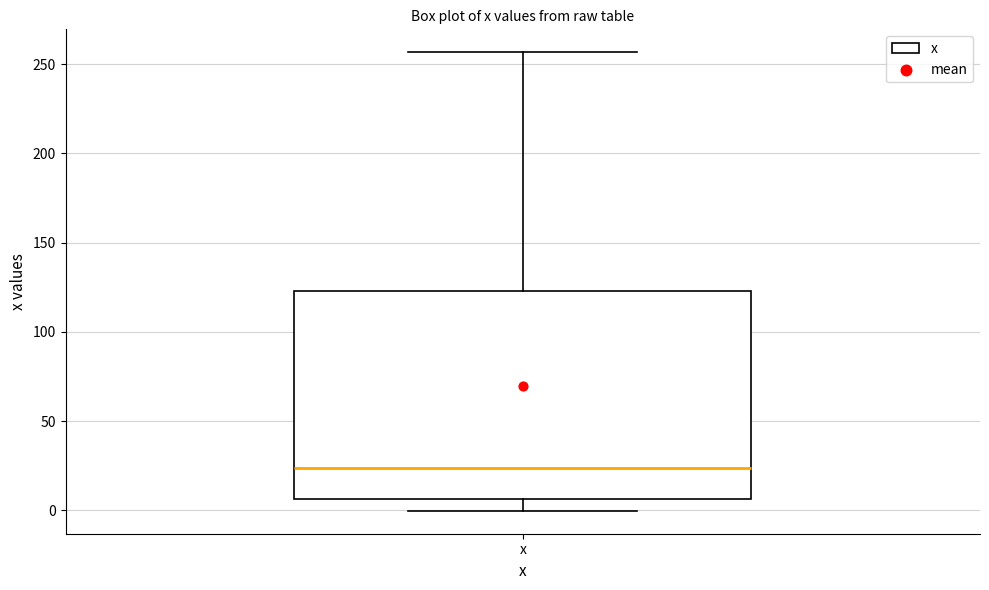

Read this box plot against the y-axis: the position of the median line, the range covered by the box, and the ends of both whiskers. The values are not printed on the chart, so give them approximately, as read against the axis.

median 25, box 5 to 125, whiskers 0 to 255